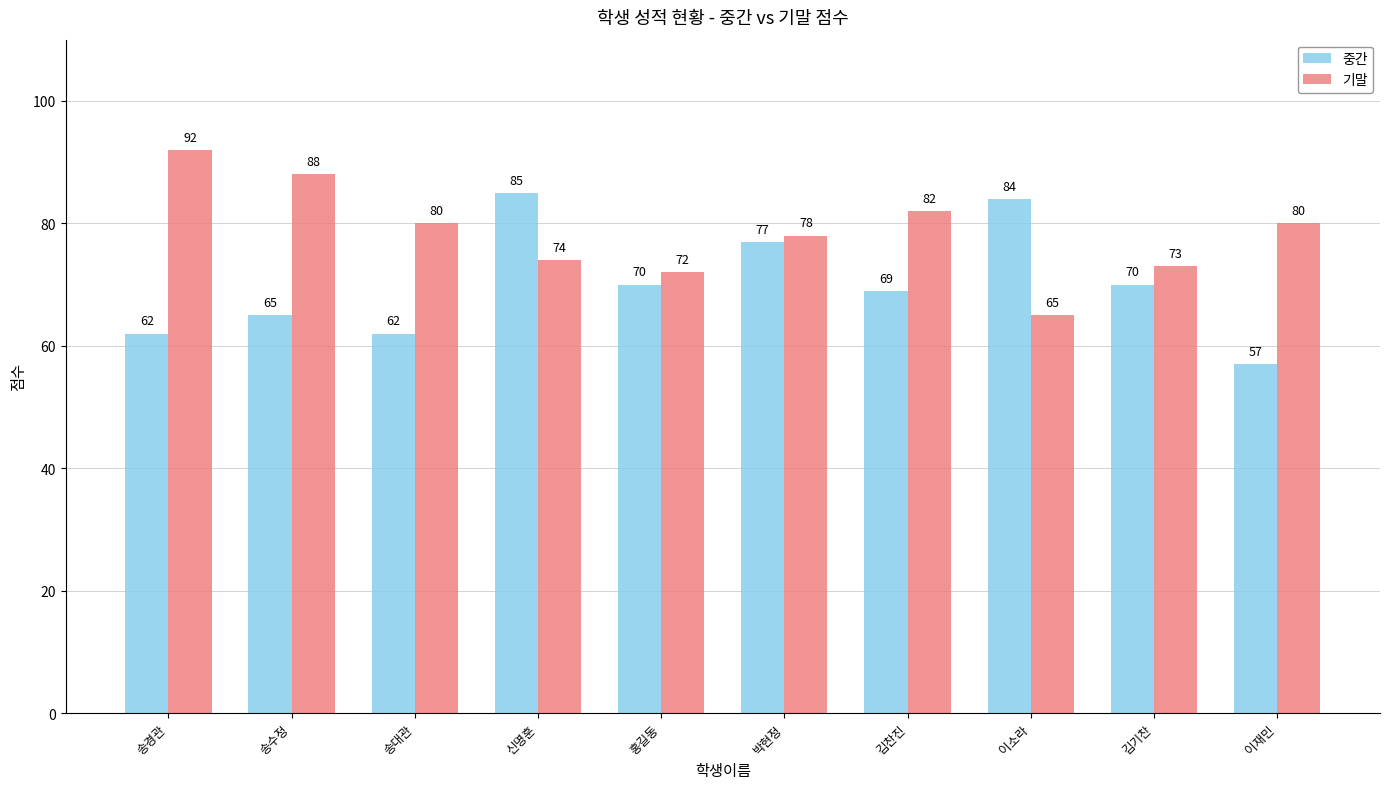

Which series changed the most between 신명훈 and 박현정?

중간